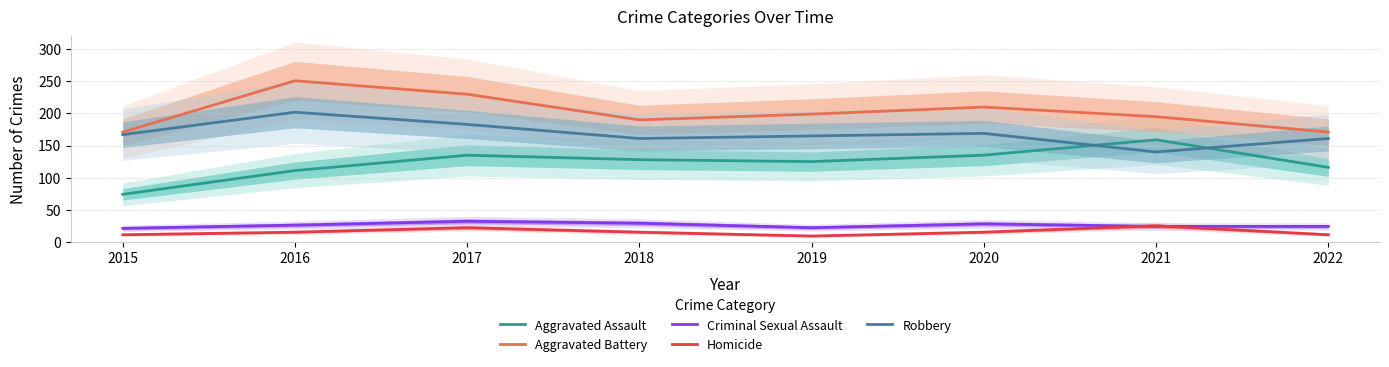

True or false: Aggravated Assault has a value of 116 at 2022.

True